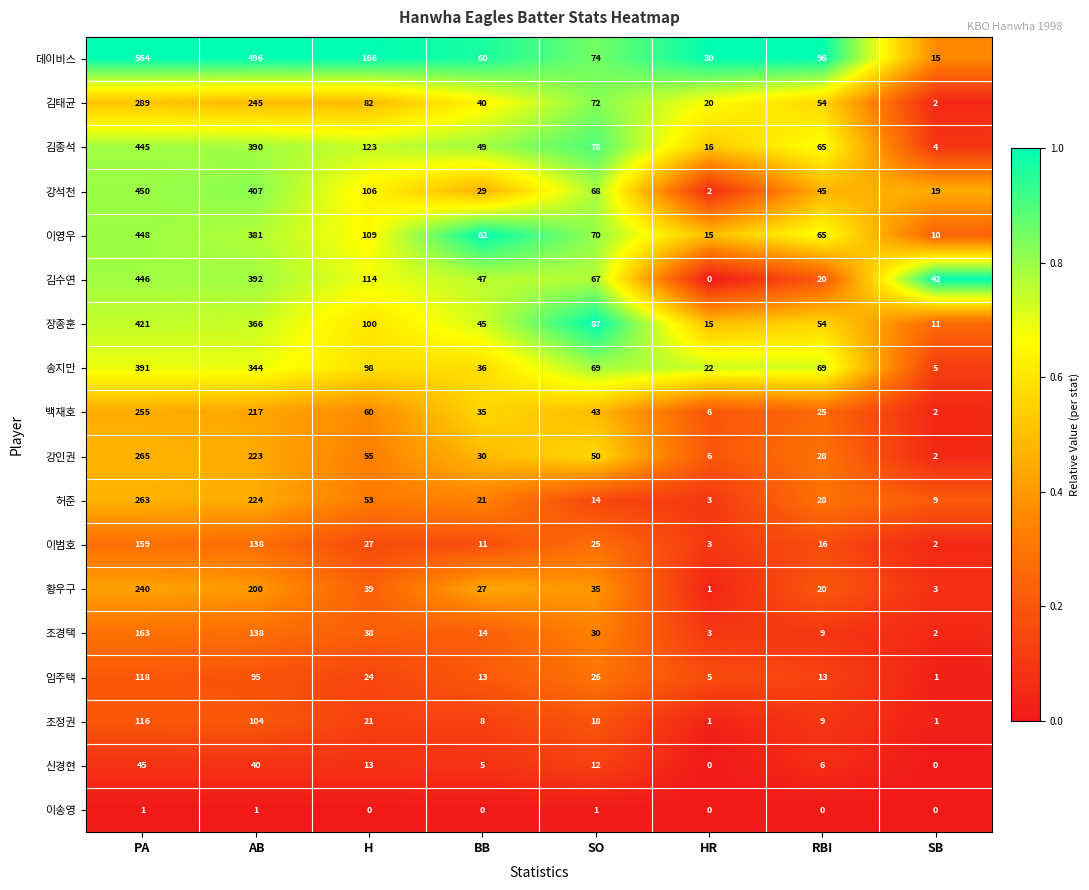

Which series has the largest total across all categories?

데이비스